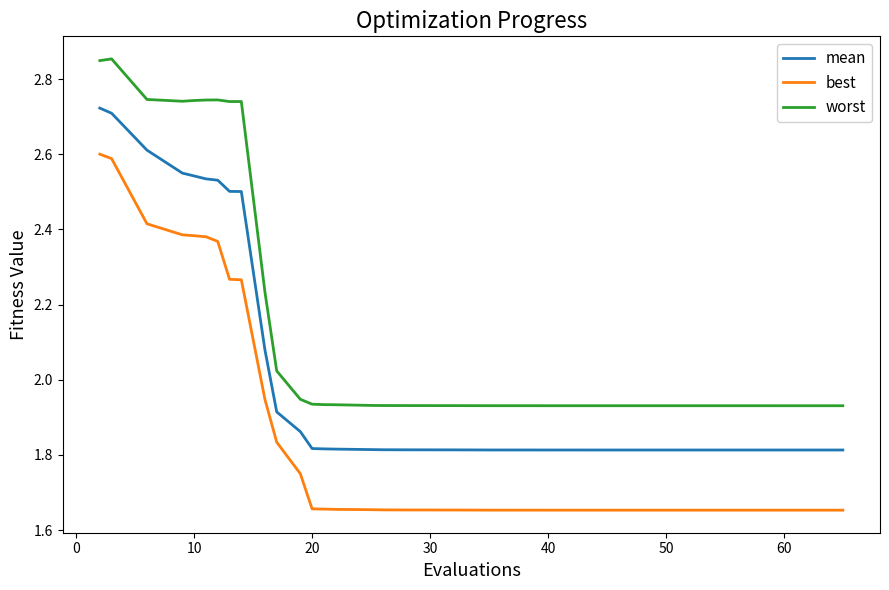

Which series has the largest range (max minus min)?

best